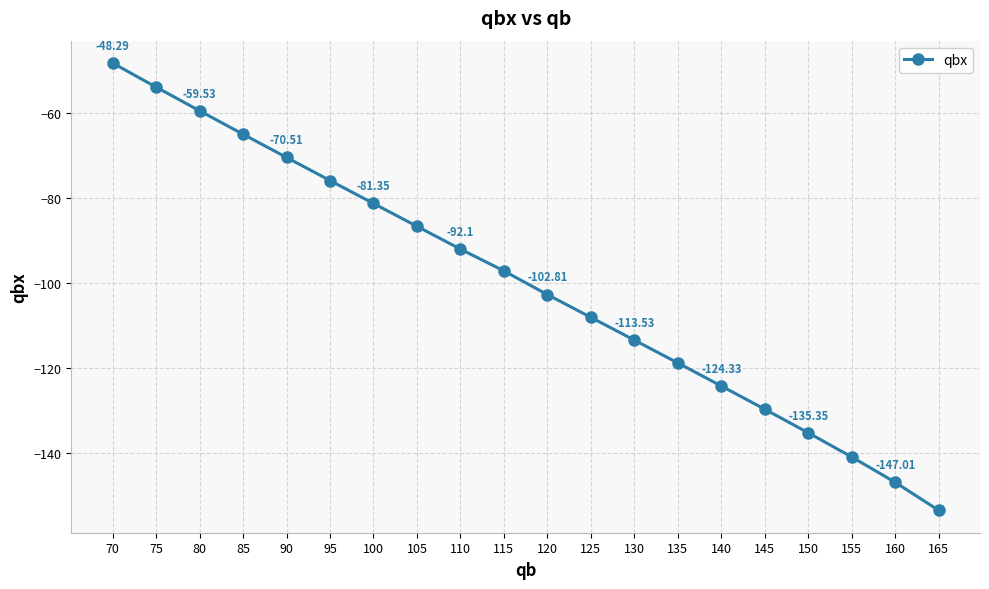

What is the smallest value displayed?

-153.6